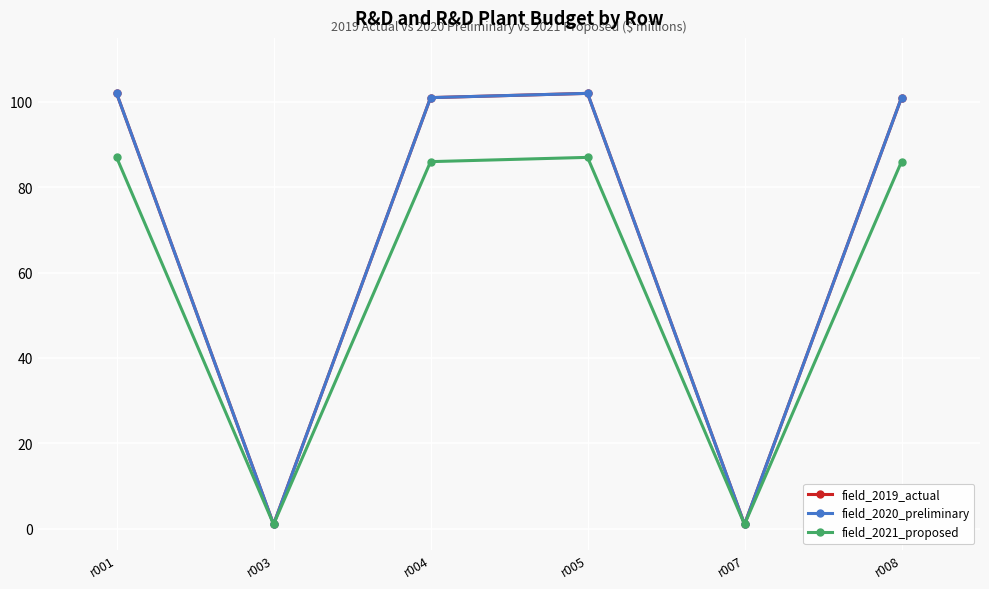

Does the chart have visible grid lines?

Yes